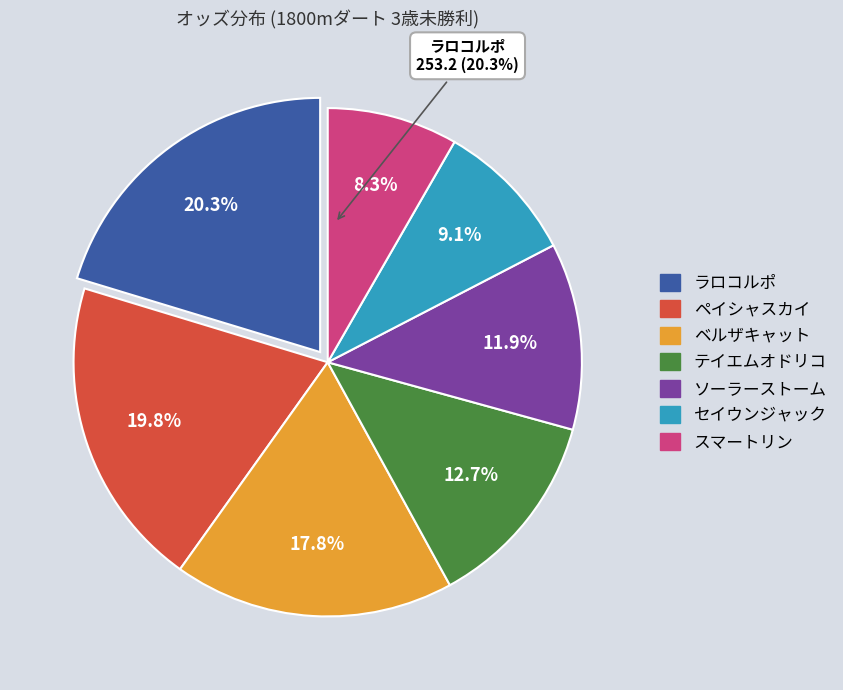

Which category has the biggest portion of the pie?

ラロコルポ